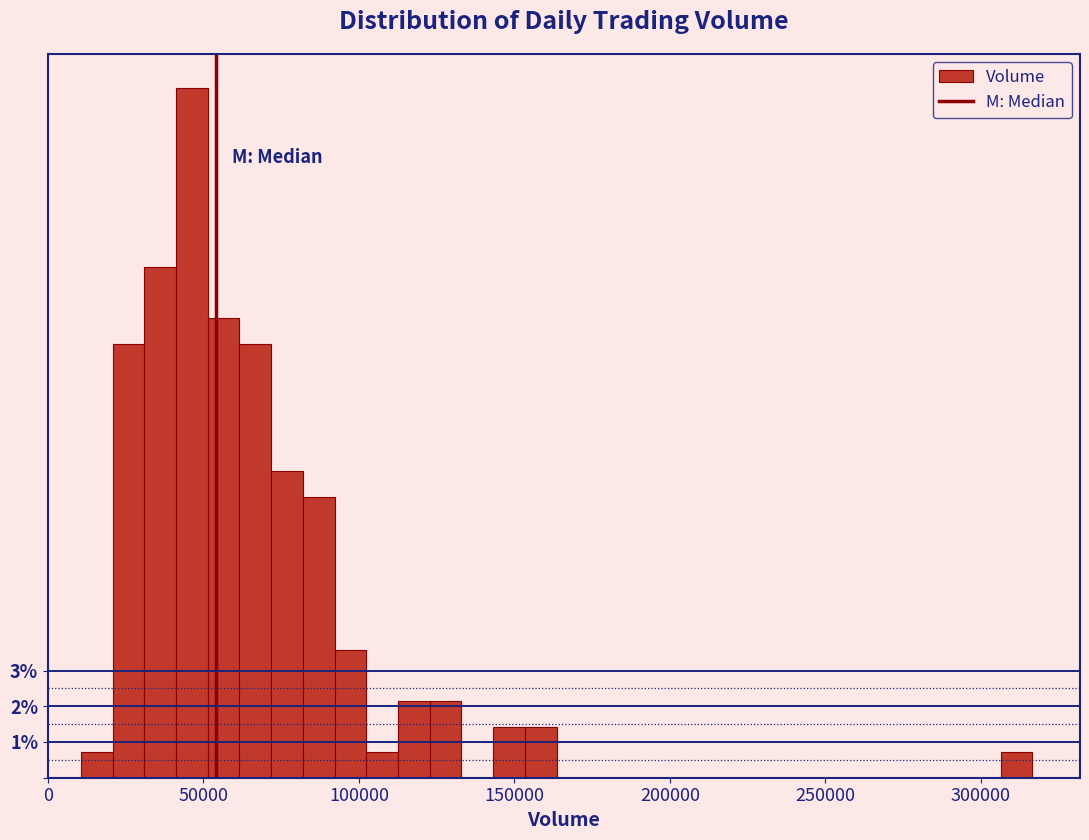

Around what value on the x-axis is the tallest bar? Give the approximate position of its centre, as read against the axis.

45000